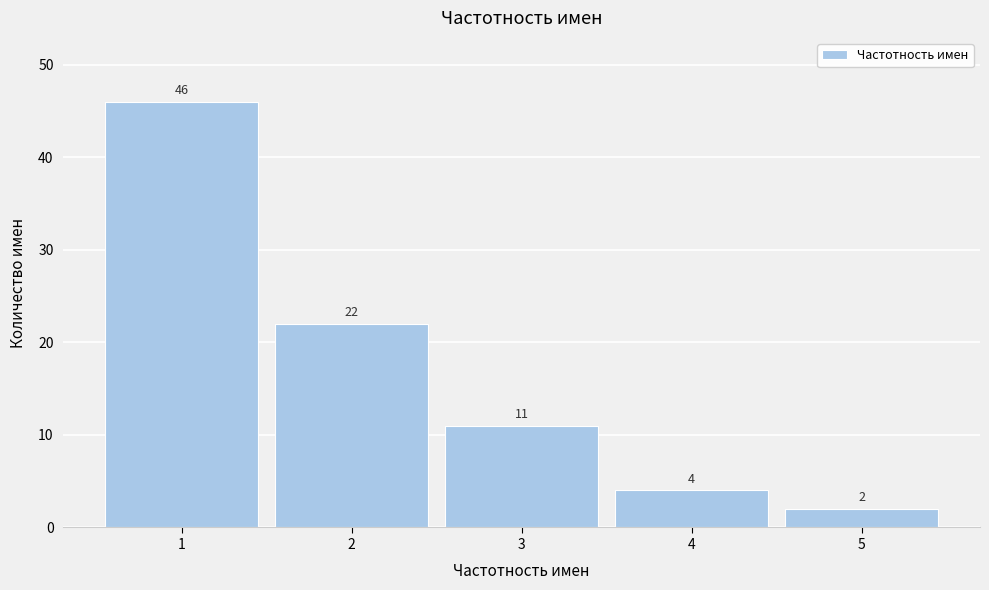

Reading left to right, list every bar in this chart as the range it spans on the x-axis followed by its height.

0.5 to 1.5: 46
1.5 to 2.5: 22
2.5 to 3.5: 11
3.5 to 4.5: 4
4.5 to 5.5: 2